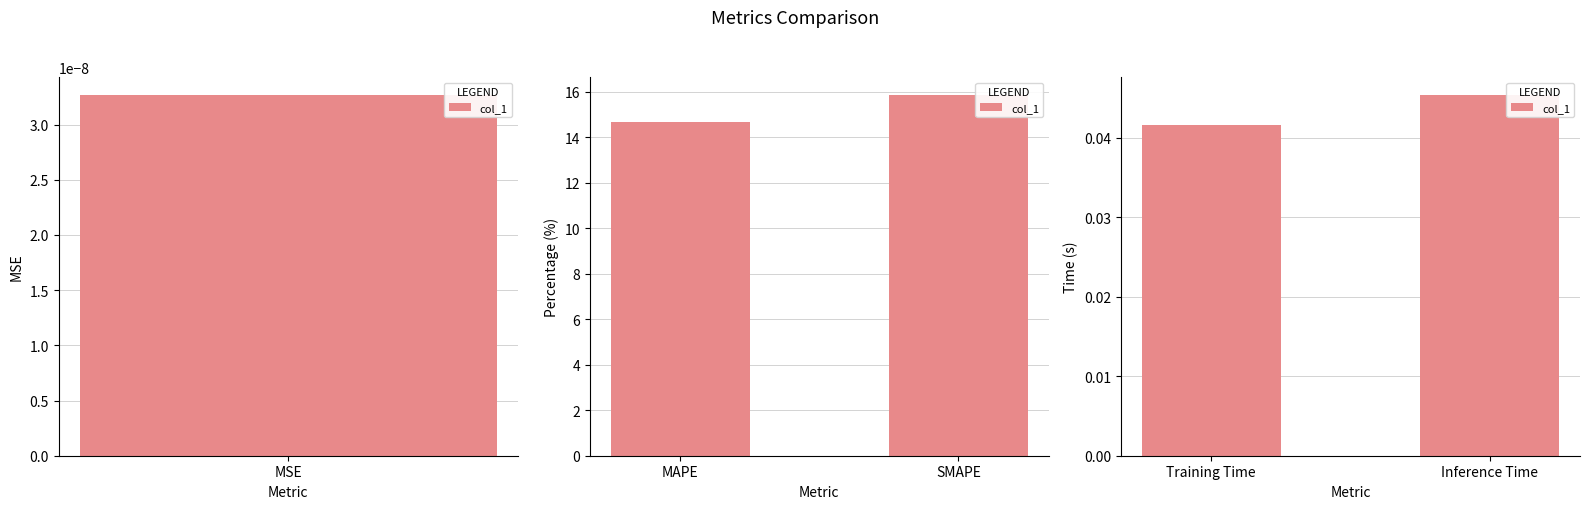

Is it true that the value at Inference Time is 0.0?

True